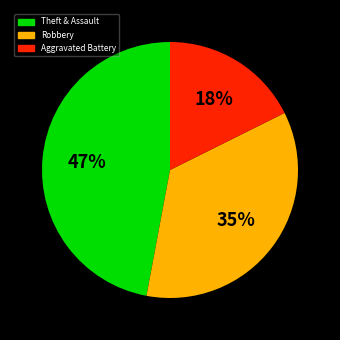

Is there a majority slice in this chart?

No